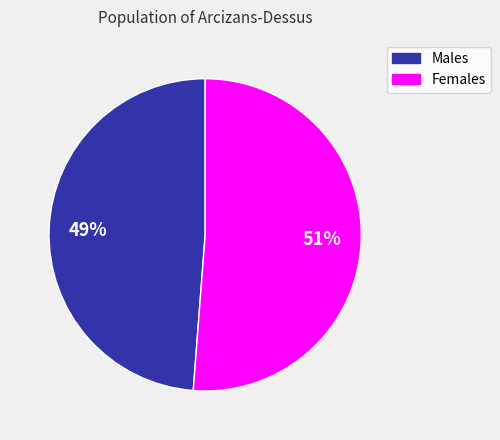

Is there any slice that represents more than half of the pie?

Yes